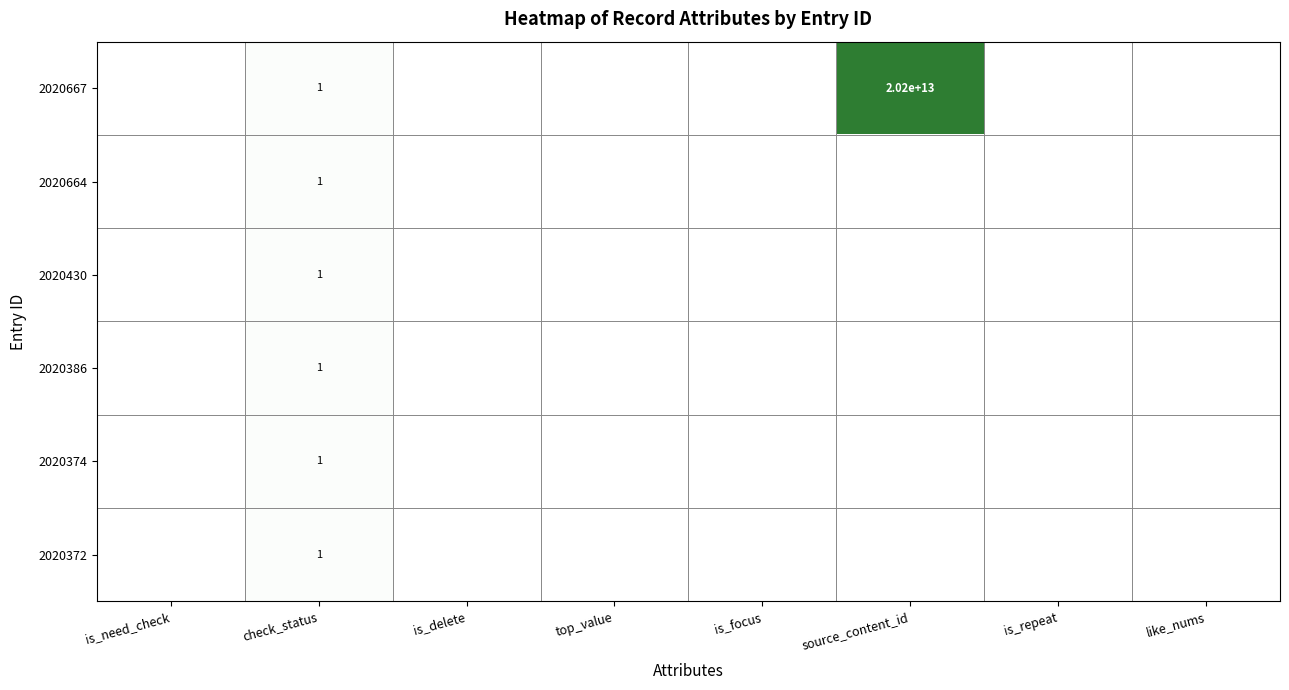

Is it true that 2020374 equals 1 at check_status?

True